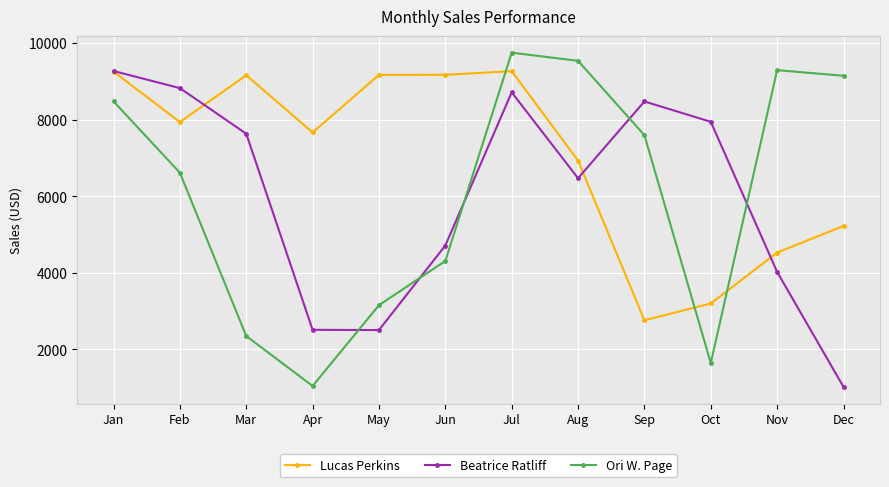

True or false: Lucas Perkins and Beatrice Ratliff cross at least once.

True